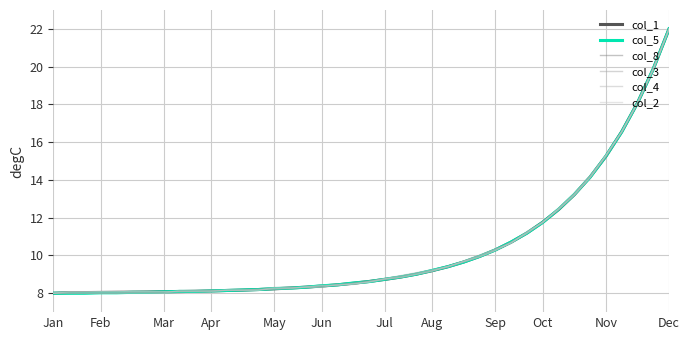

Does the chart have visible grid lines?

Yes